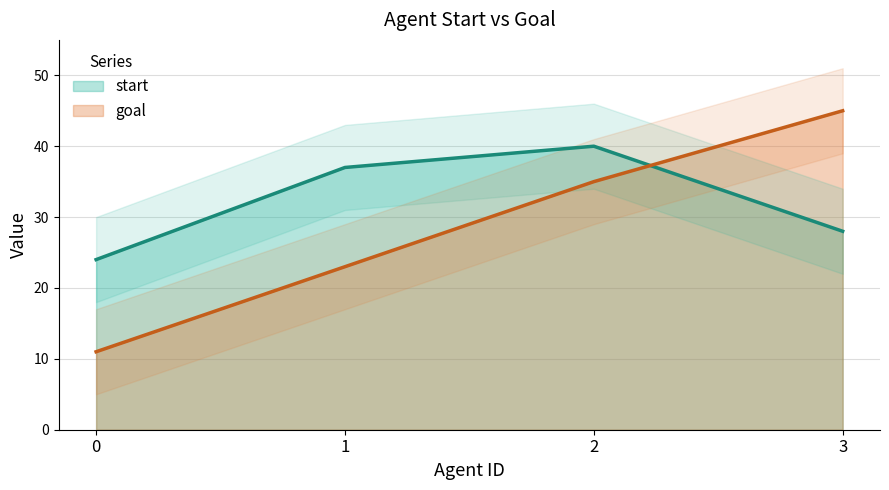

What is the average value of the goal series?

28